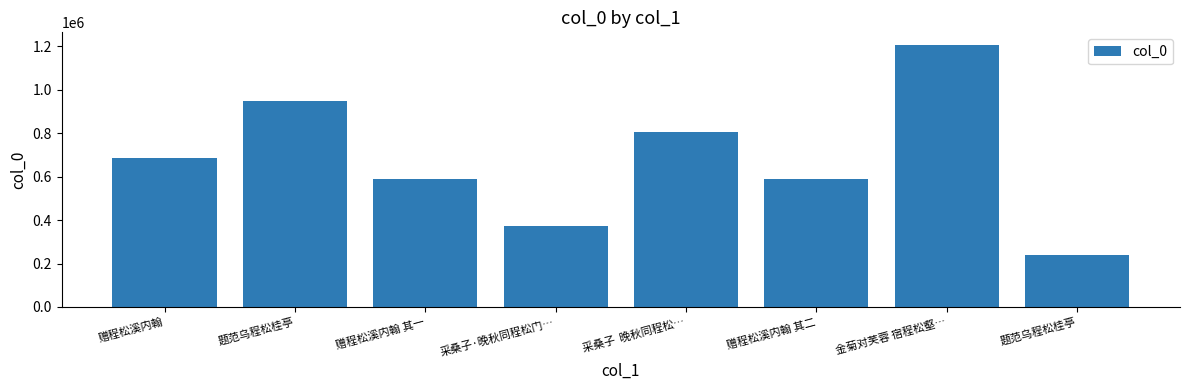

List the labels in order of value, largest first.

金菊对芙蓉 宿程松壑…, 题范乌程松桂亭, 采桑子  晚秋同程松…, 赠程松溪内翰, 赠程松溪内翰 其二, 赠程松溪内翰 其一, 采桑子·晚秋同程松门…, 题范乌程松桂亭